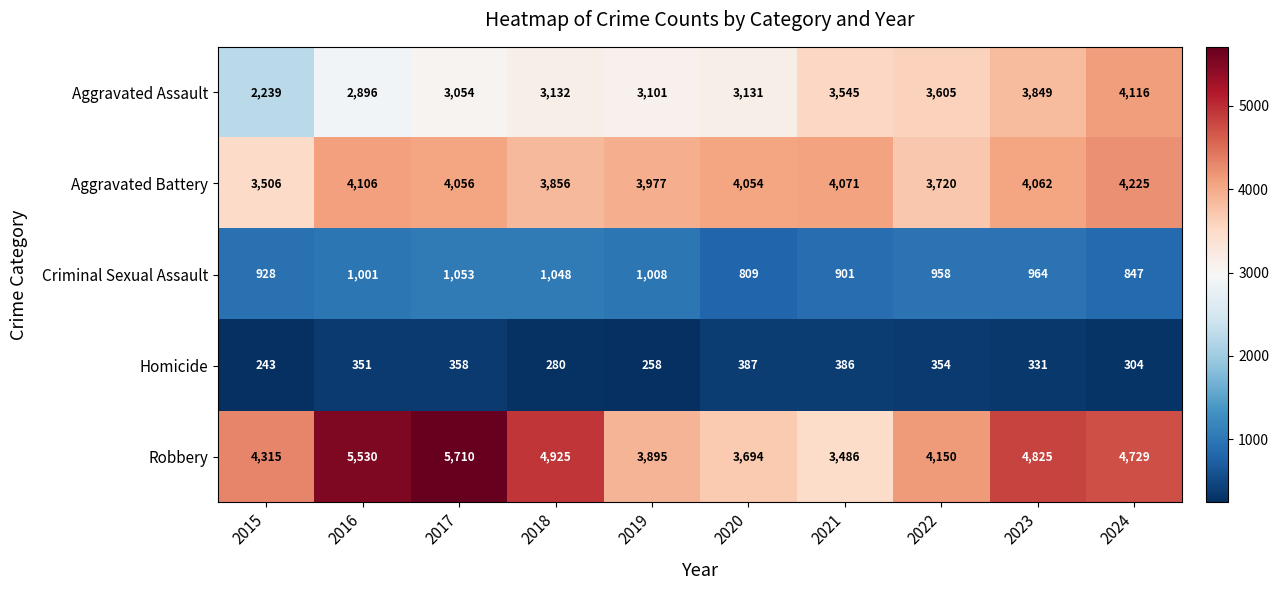

What is the sum of all Robbery values?

45259